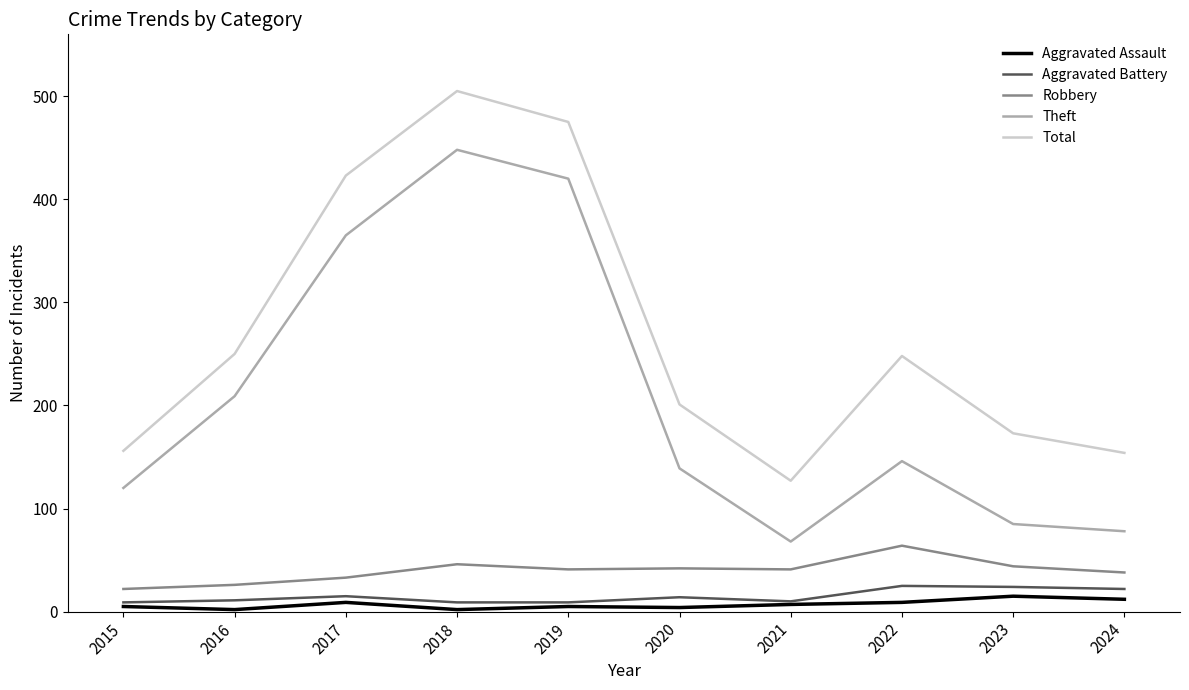

True or false: Robbery has a value of 21 at 2018.

False